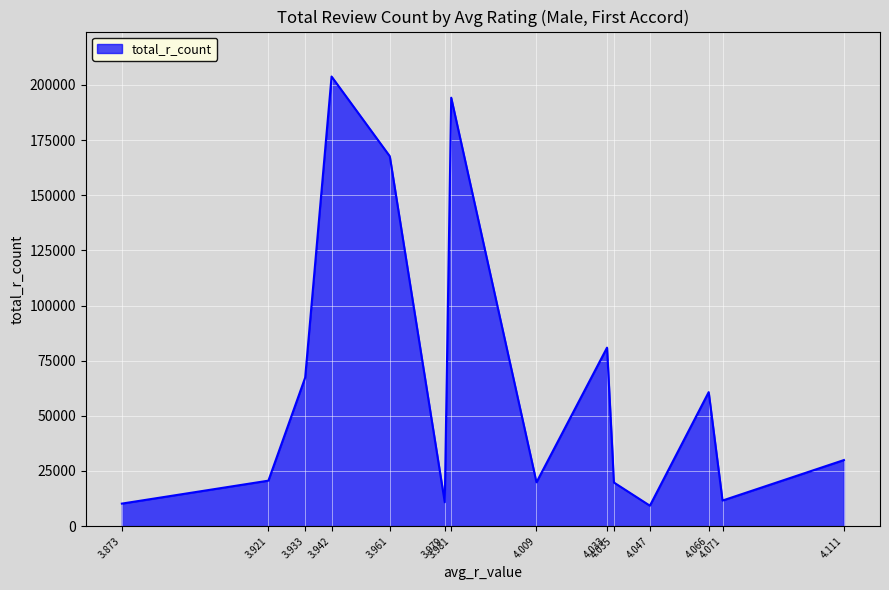

What is the greatest value displayed?

203783